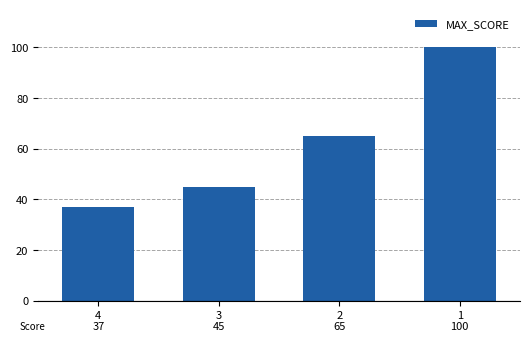

What value does the data have at 1, to the nearest 10?

100